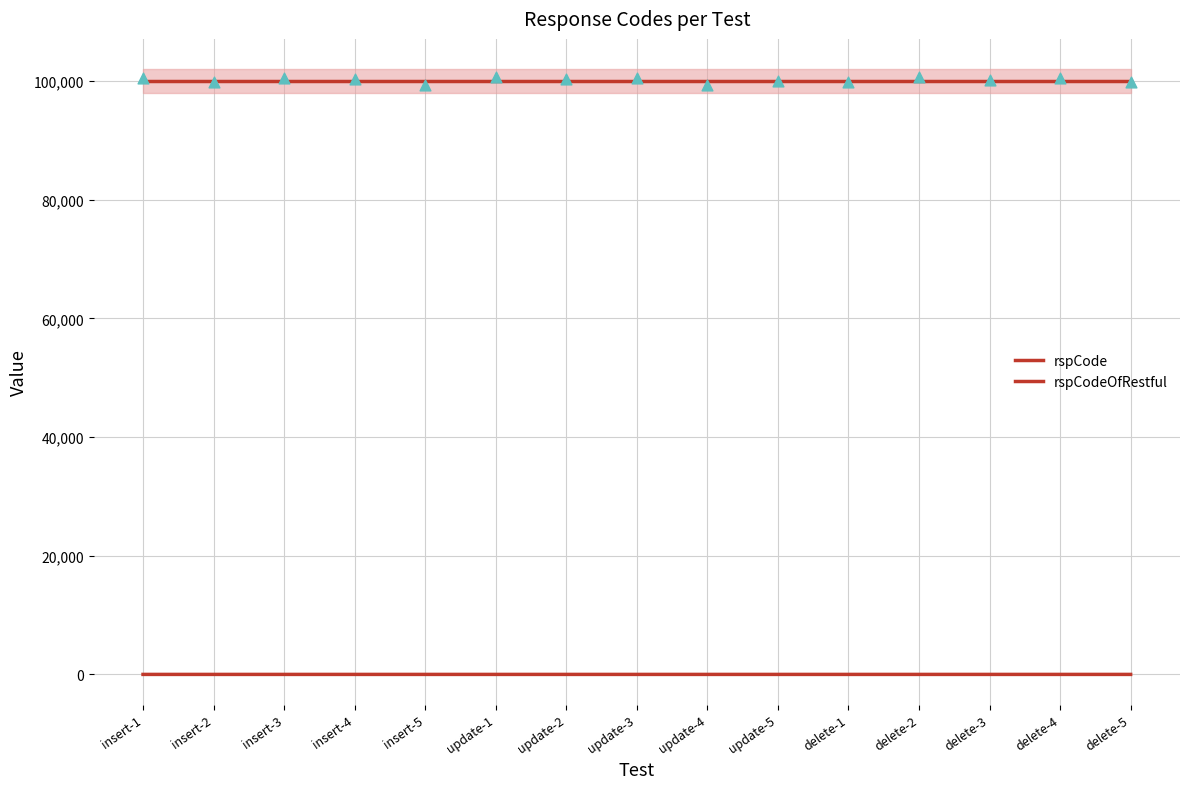

Which series has the widest spread of Y values?

rspCodeOfRestful